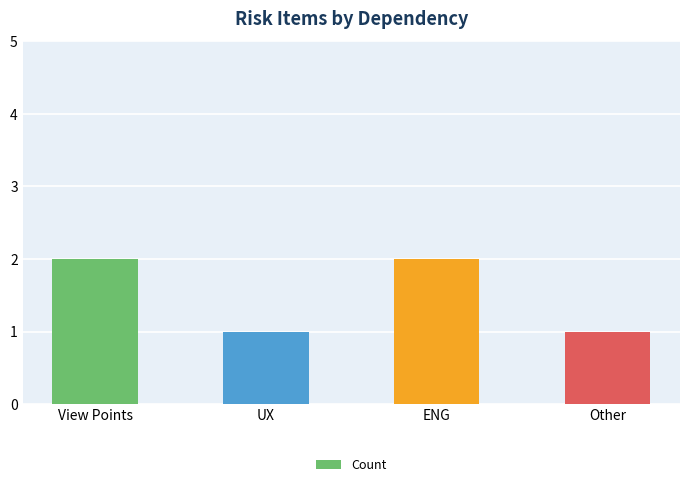

What is the value of the 1st bar from the left?

2